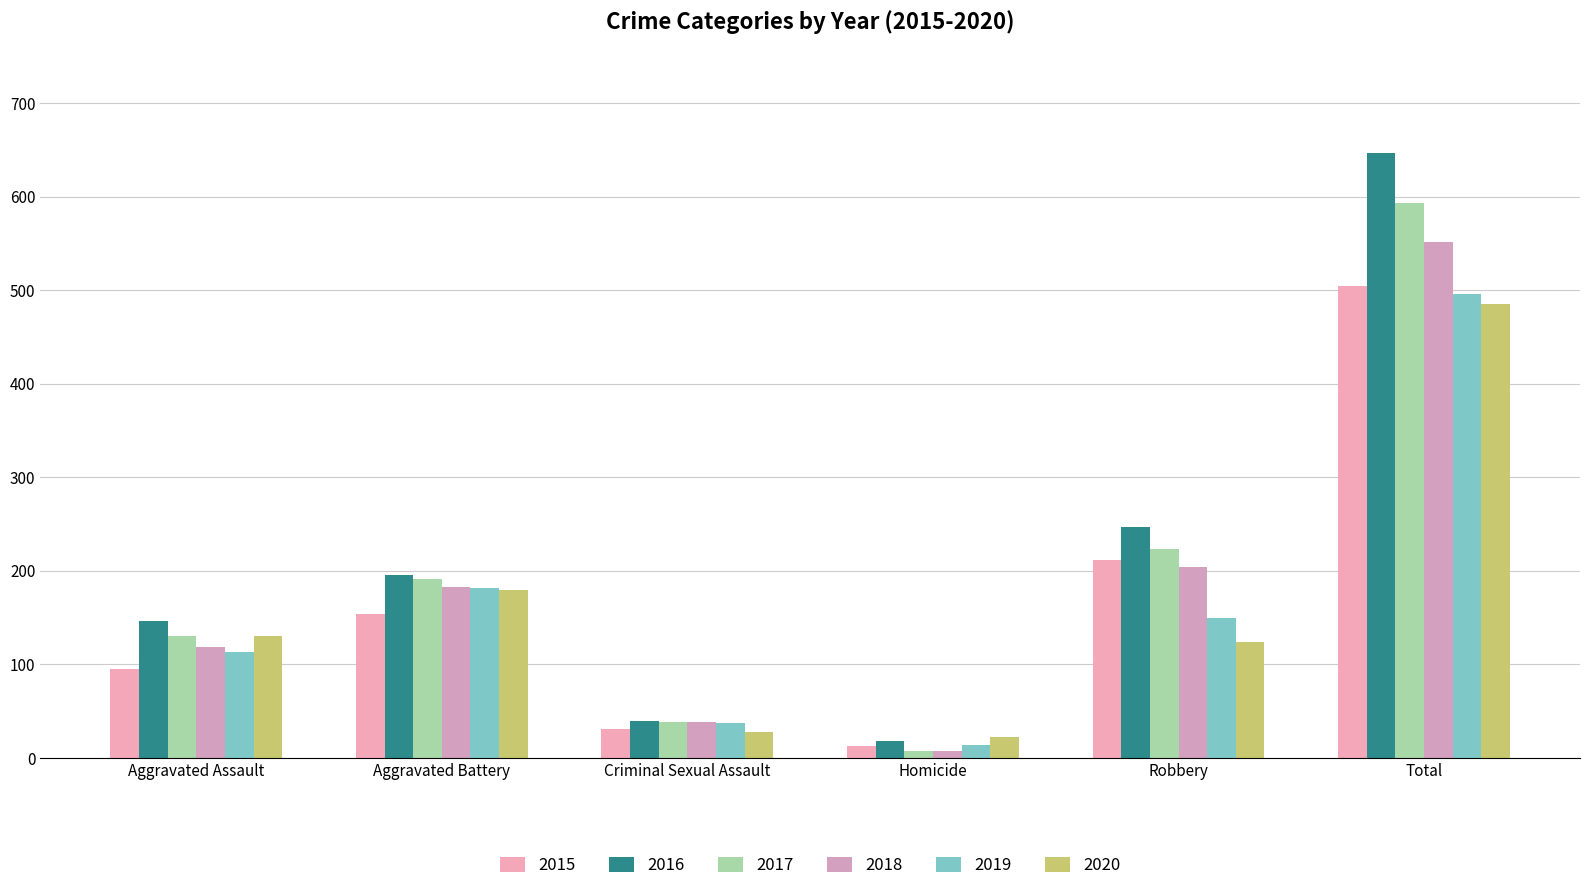

Reading left to right, what are all the values shown in this chart?

2015: Aggravated Assault=95	Aggravated Battery=154	Criminal Sexual Assault=31	Homicide=13	Robbery=212	Total=505
2016: Aggravated Assault=146	Aggravated Battery=196	Criminal Sexual Assault=40	Homicide=18	Robbery=247	Total=647
2017: Aggravated Assault=131	Aggravated Battery=191	Criminal Sexual Assault=39	Homicide=8	Robbery=224	Total=593
2018: Aggravated Assault=119	Aggravated Battery=183	Criminal Sexual Assault=38	Homicide=8	Robbery=204	Total=552
2019: Aggravated Assault=113	Aggravated Battery=182	Criminal Sexual Assault=37	Homicide=14	Robbery=150	Total=496
2020: Aggravated Assault=131	Aggravated Battery=180	Criminal Sexual Assault=28	Homicide=22	Robbery=124	Total=485